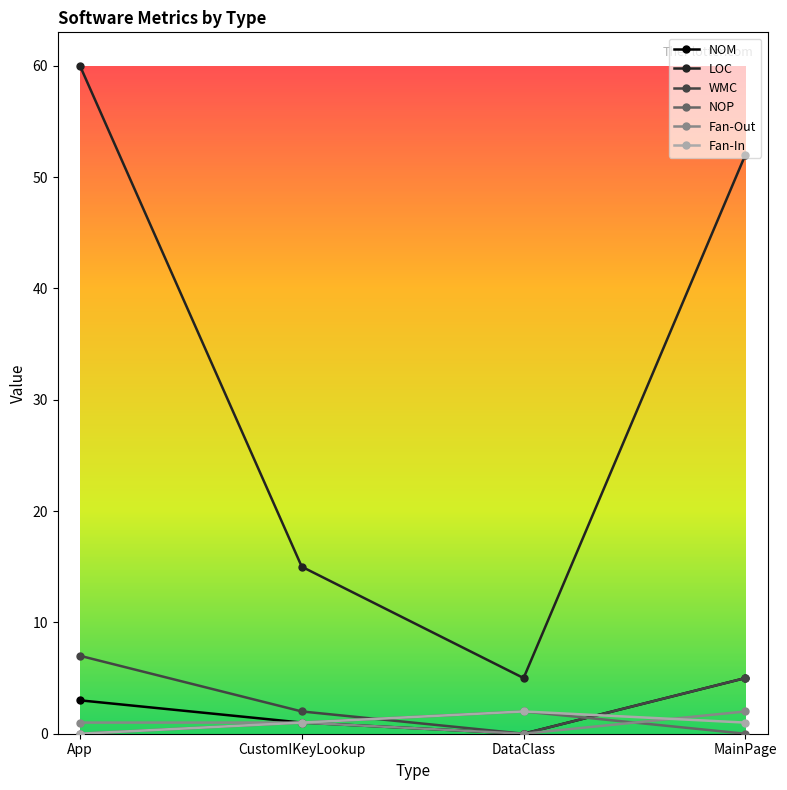

What position from the right is DataClass?

2